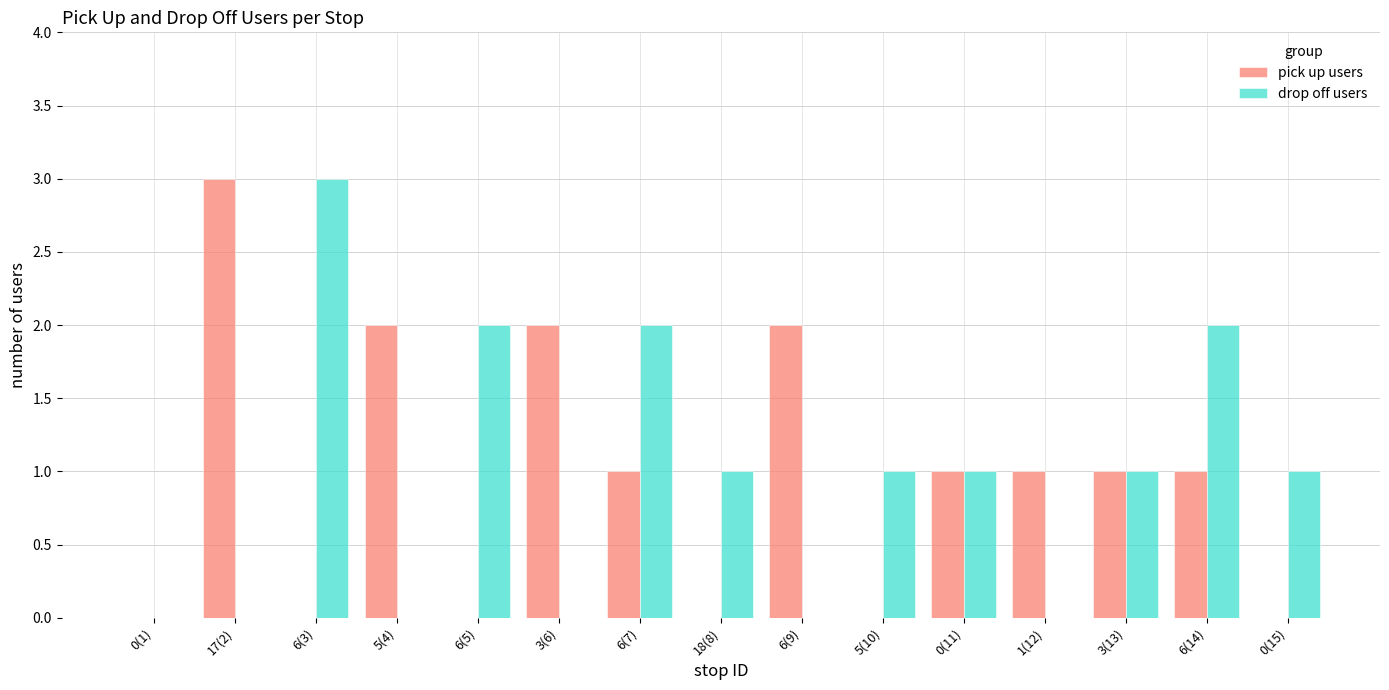

What are all the series names shown in the legend?

pick up users, drop off users